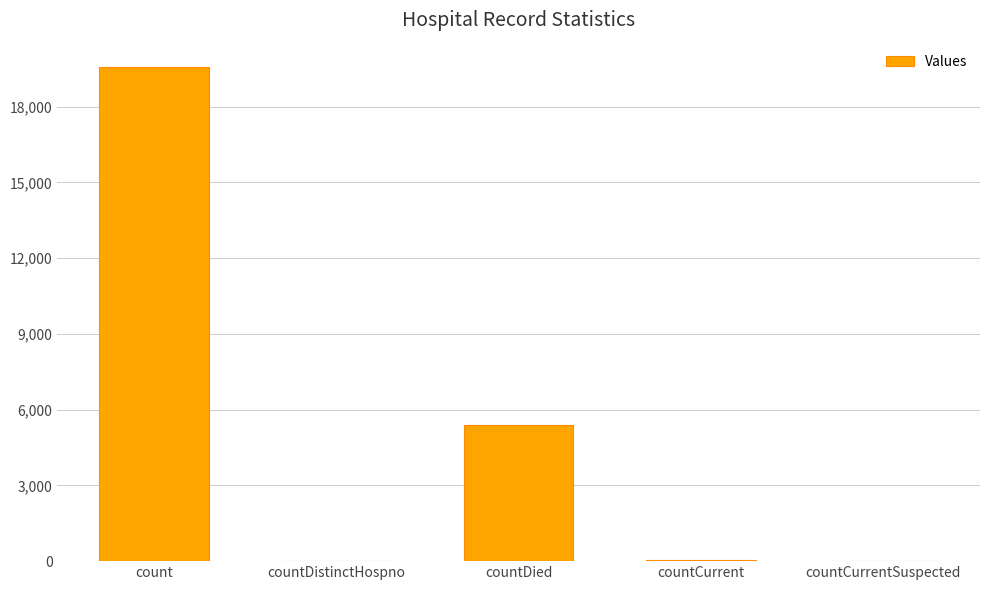

Between countCurrent and countDied, which is larger?

countDied